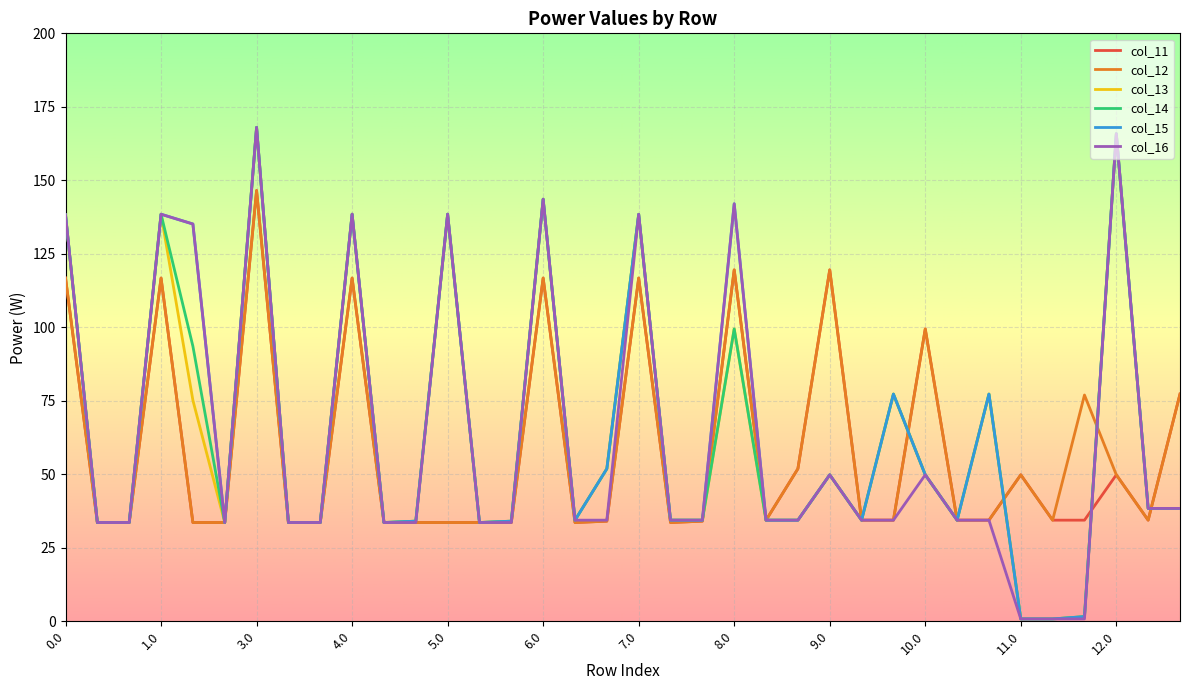

What is the greatest value displayed?

168.0